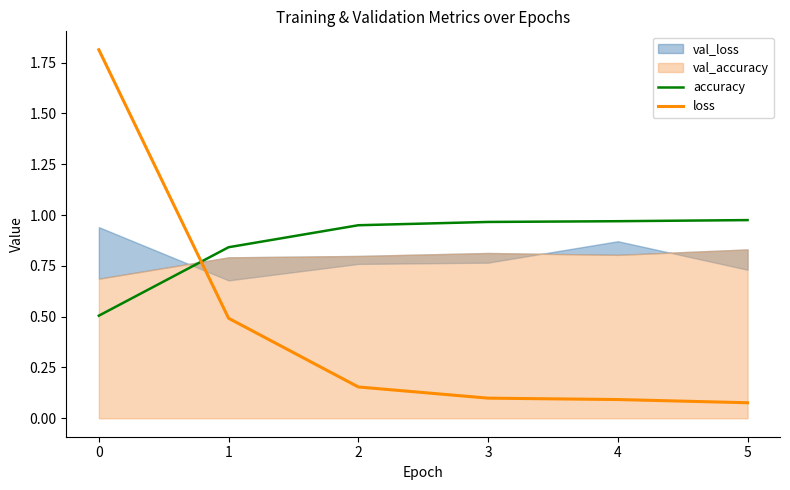

What is the difference between the maximum and second lowest values in the accuracy series?

0.1